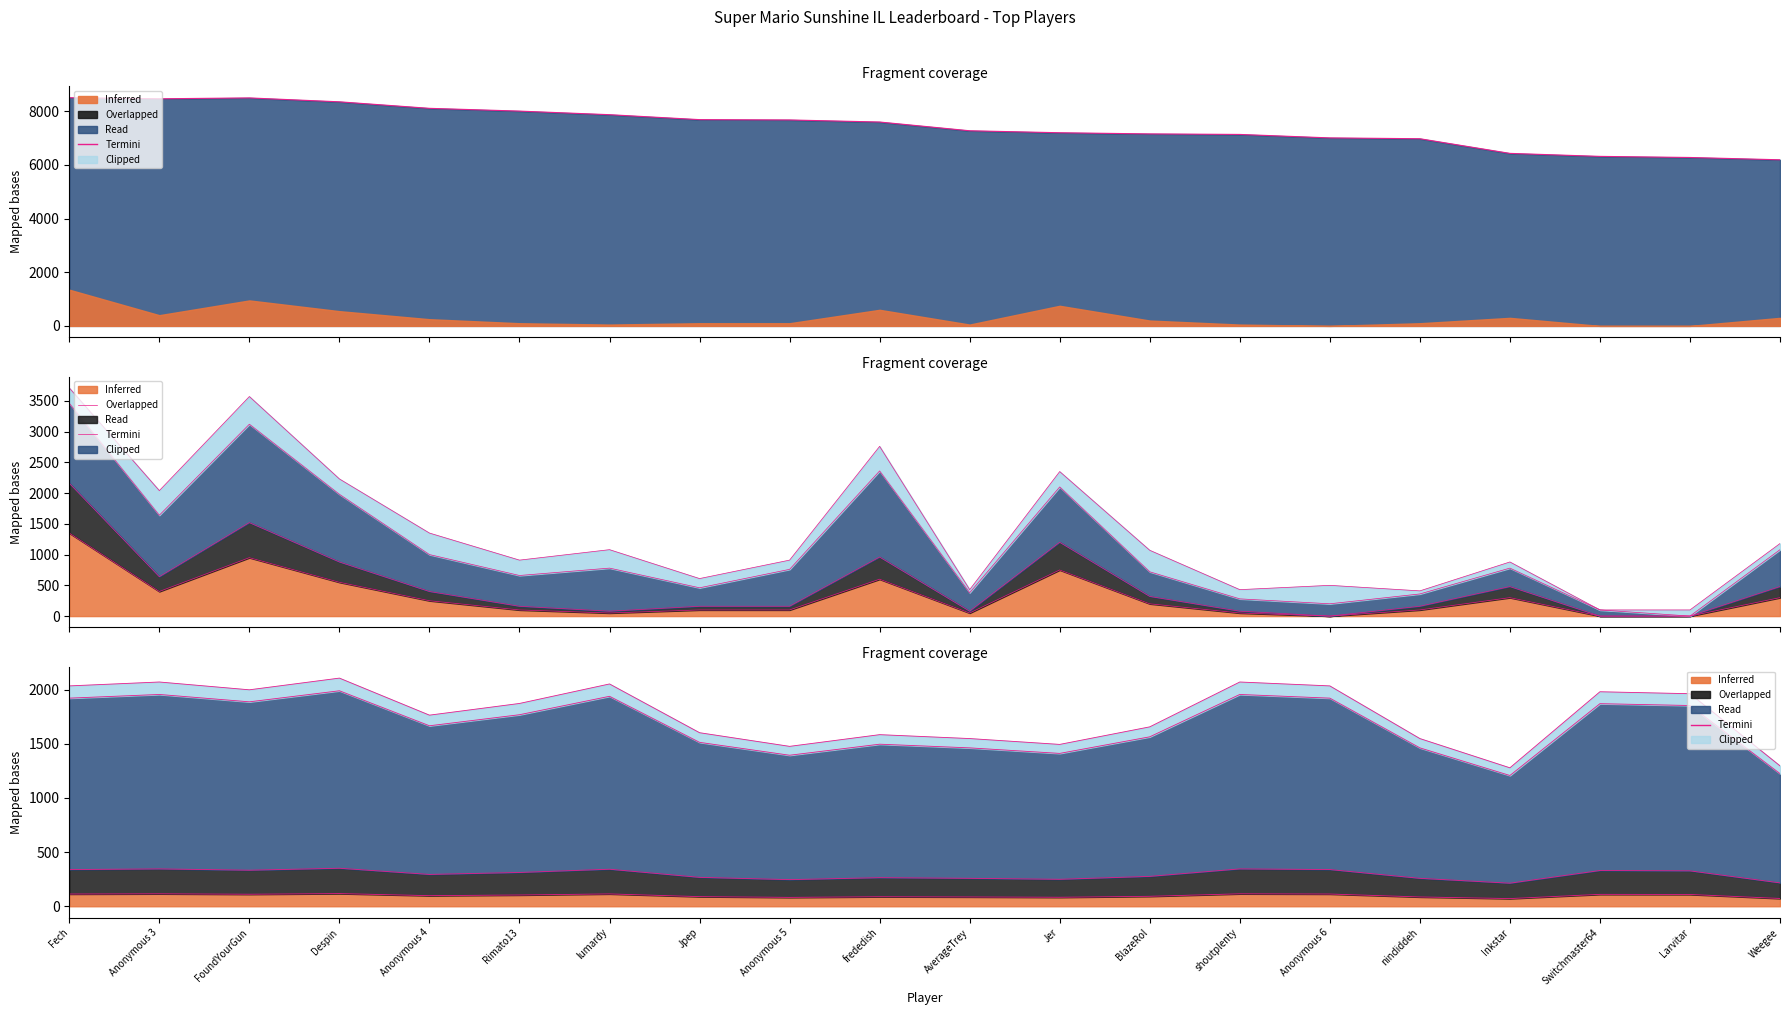

The value at BlazeRol is 9418. True or false?

False